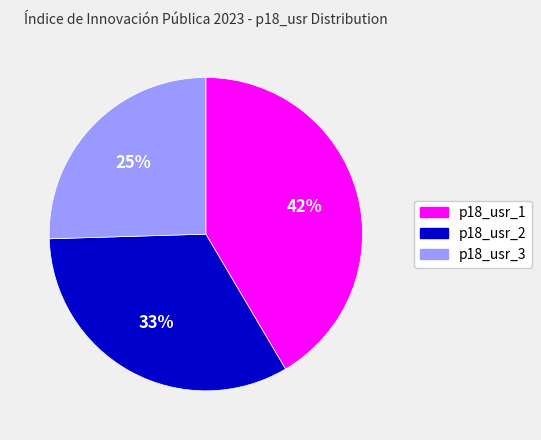

Which has a higher value, p18_usr_3 or p18_usr_1?

p18_usr_1